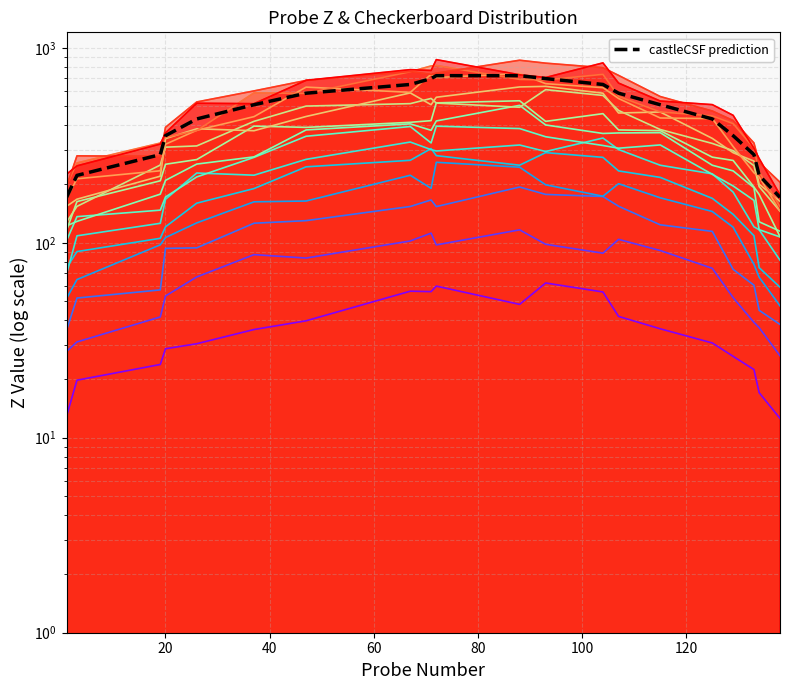

Reading right to left, transcribe all the data shown in this chart.

170.9	221.6	283.1	354.1	431.5	510.3	584.8	648.4	694.8	719.4	719.4	694.8	648.4	584.8	510.3	431.5	354.1	283.1	221.6	170.9